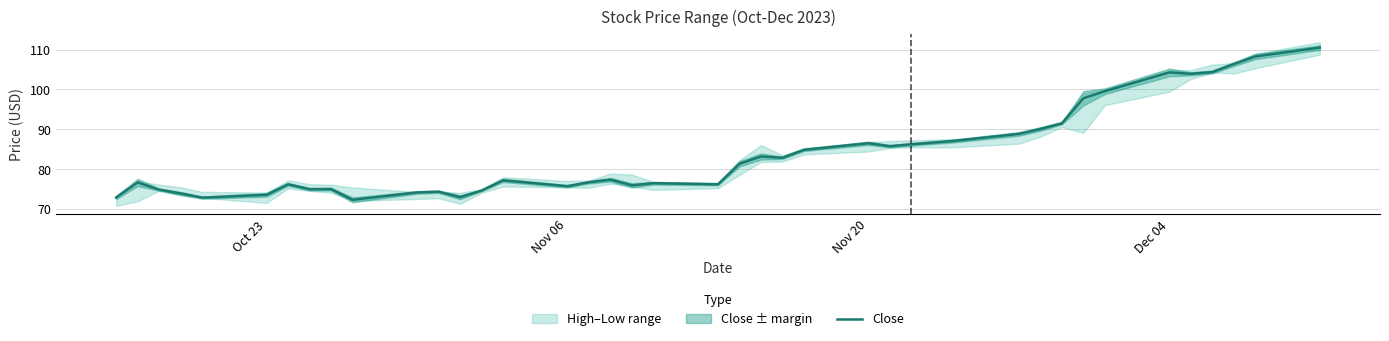

What is the maximum value for Close?

110.5